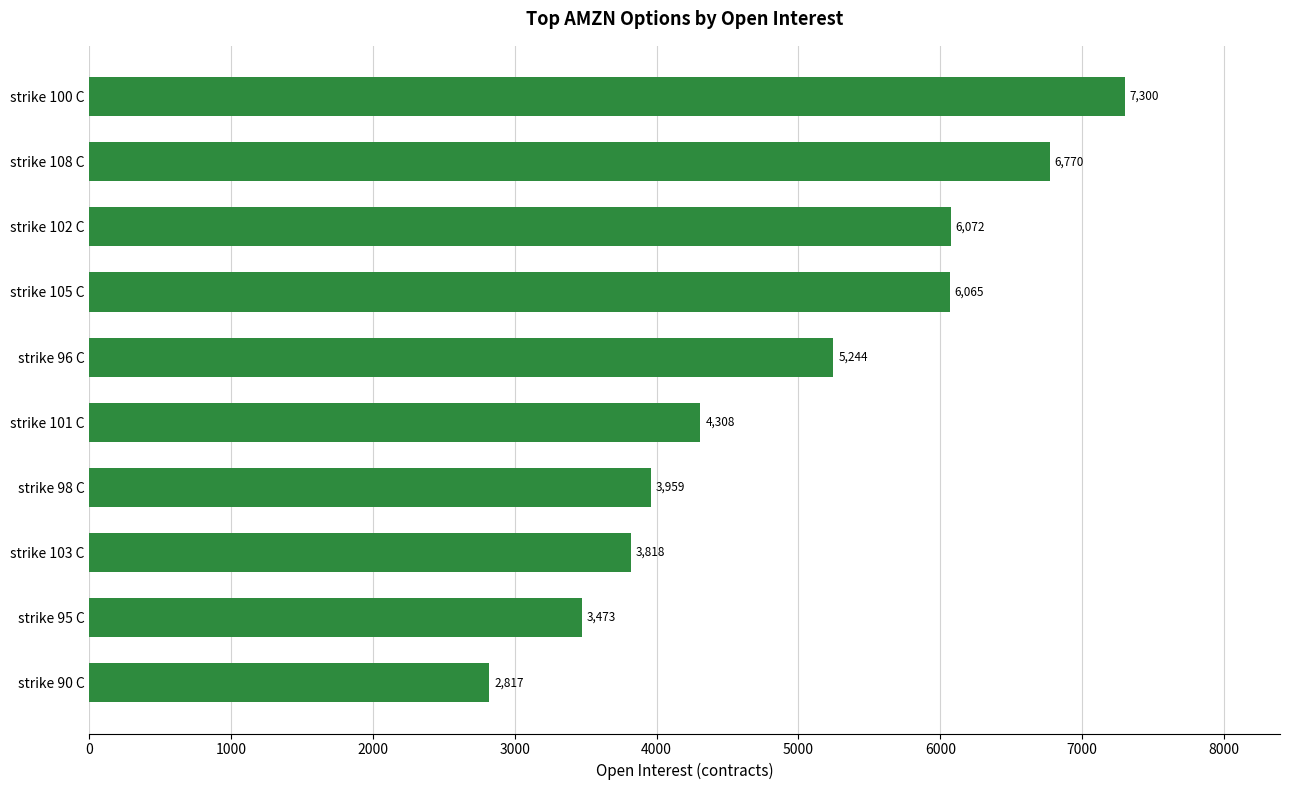

How many values are below 5244?

5